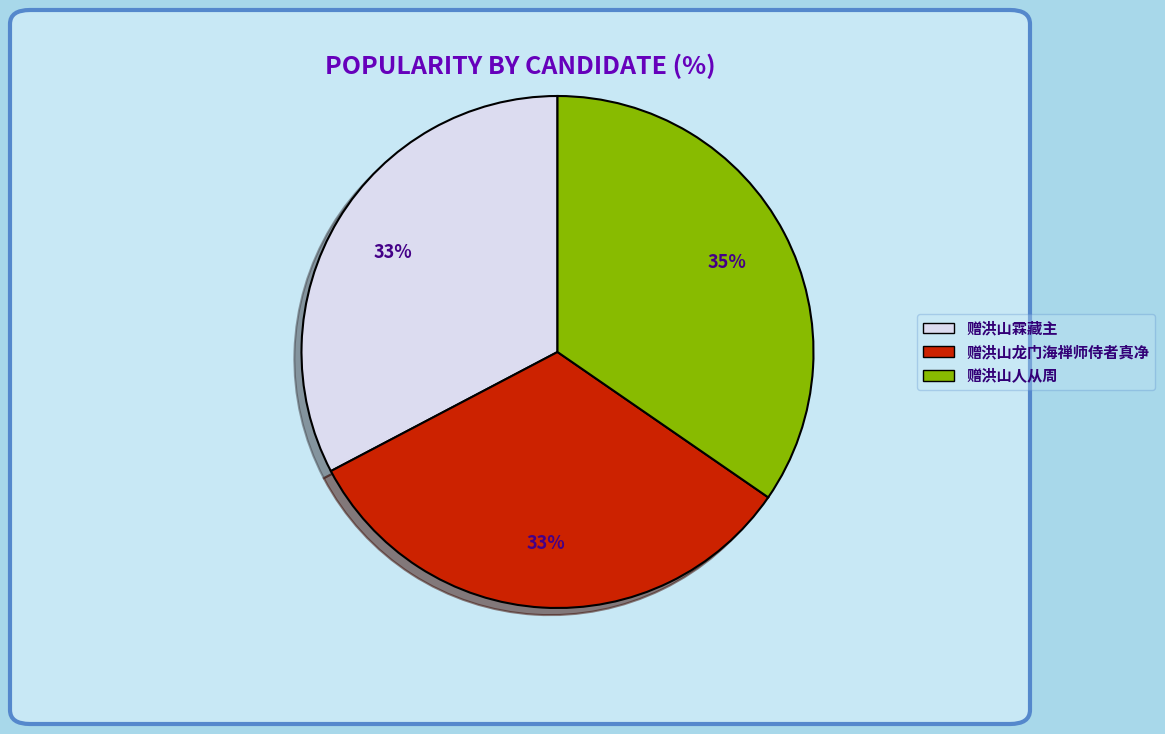

Which category has the biggest portion of the pie?

赠洪山人从周